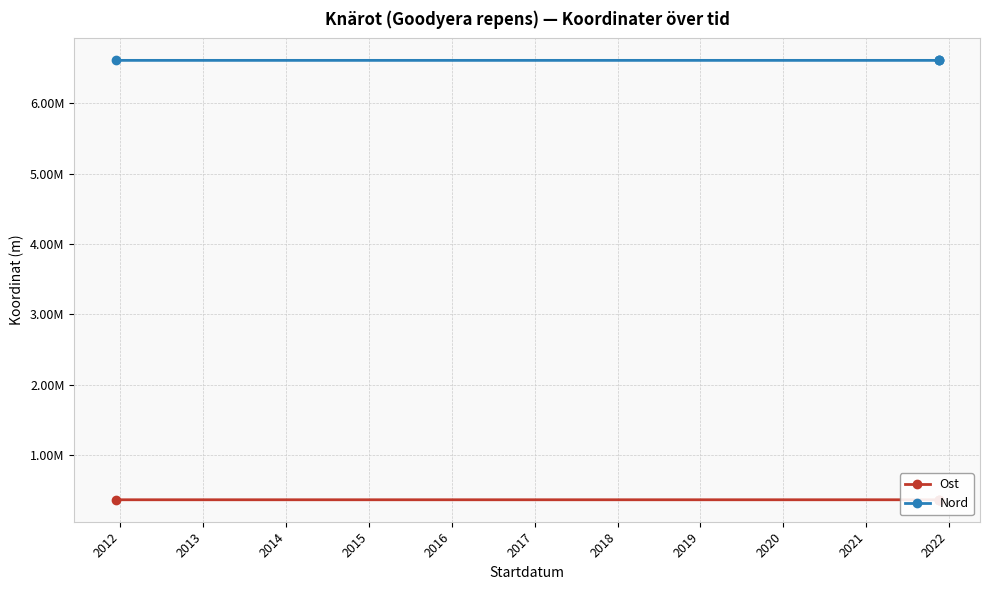

The value of Nord at 2011 is 4106270.1. True or false?

False